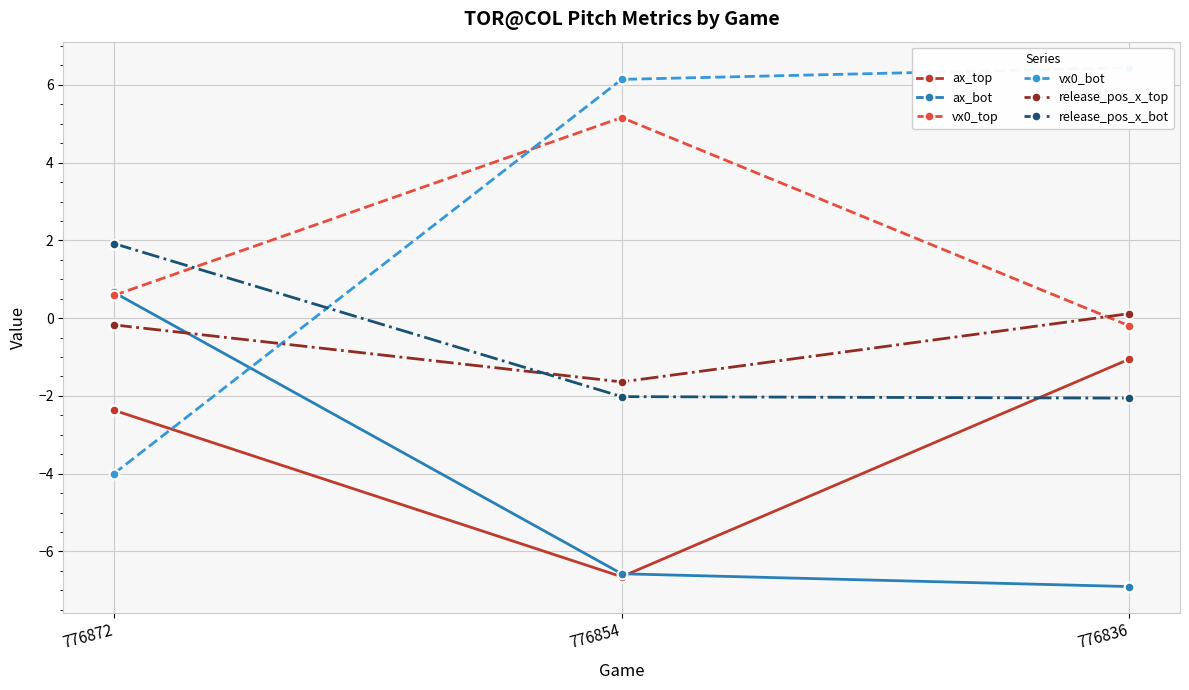

What are all the series names shown in the legend?

ax_top, ax_bot, vx0_top, vx0_bot, release_pos_x_top, release_pos_x_bot